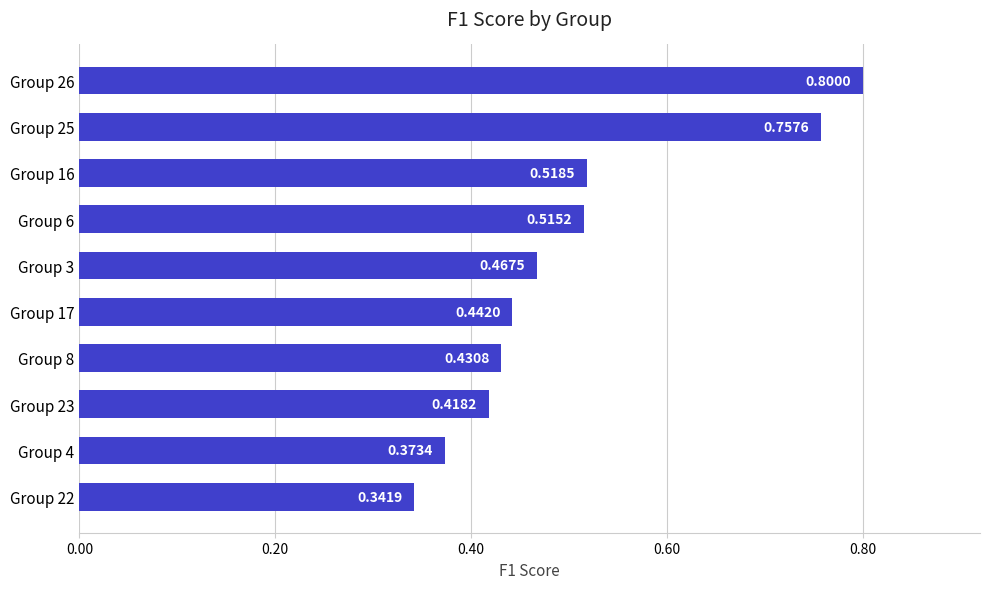

What is the sum of all values?

5.1